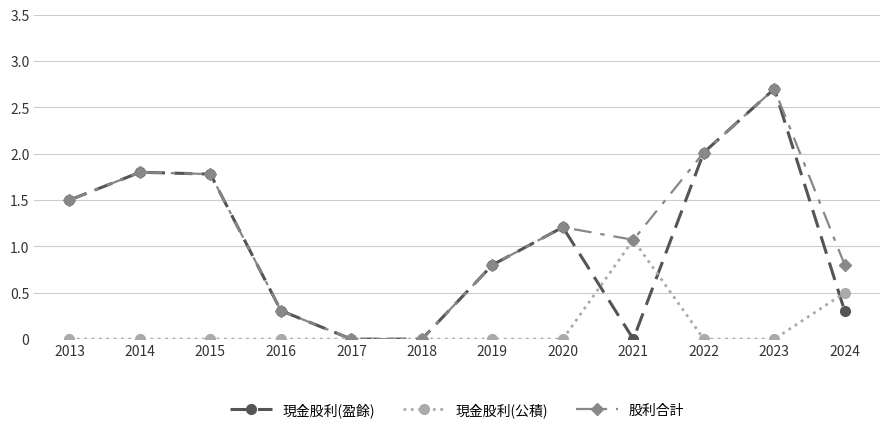

True or false: 股利合計 has more than 1 interior local peaks.

True